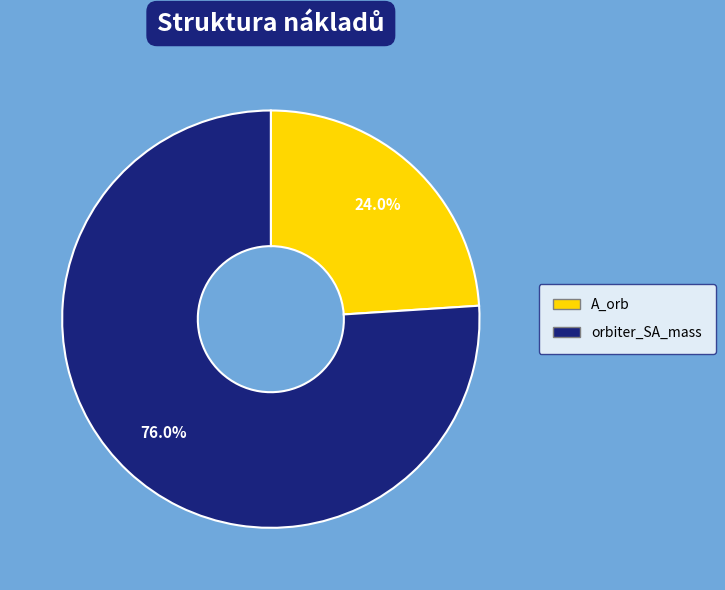

Rank the categories by value from lowest to highest.

A_orb, orbiter_SA_mass